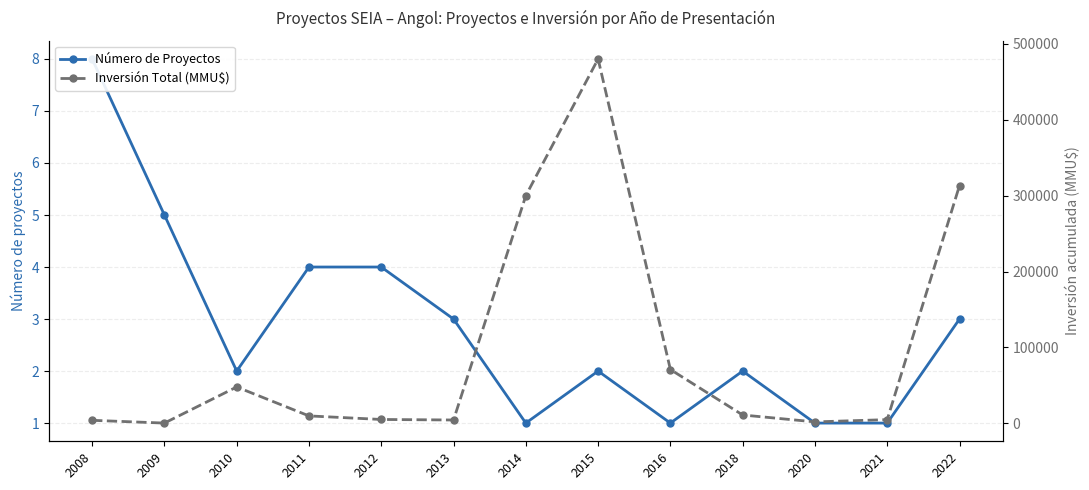

What is the lowest value of the Inversión Total (MMU$) series?

449